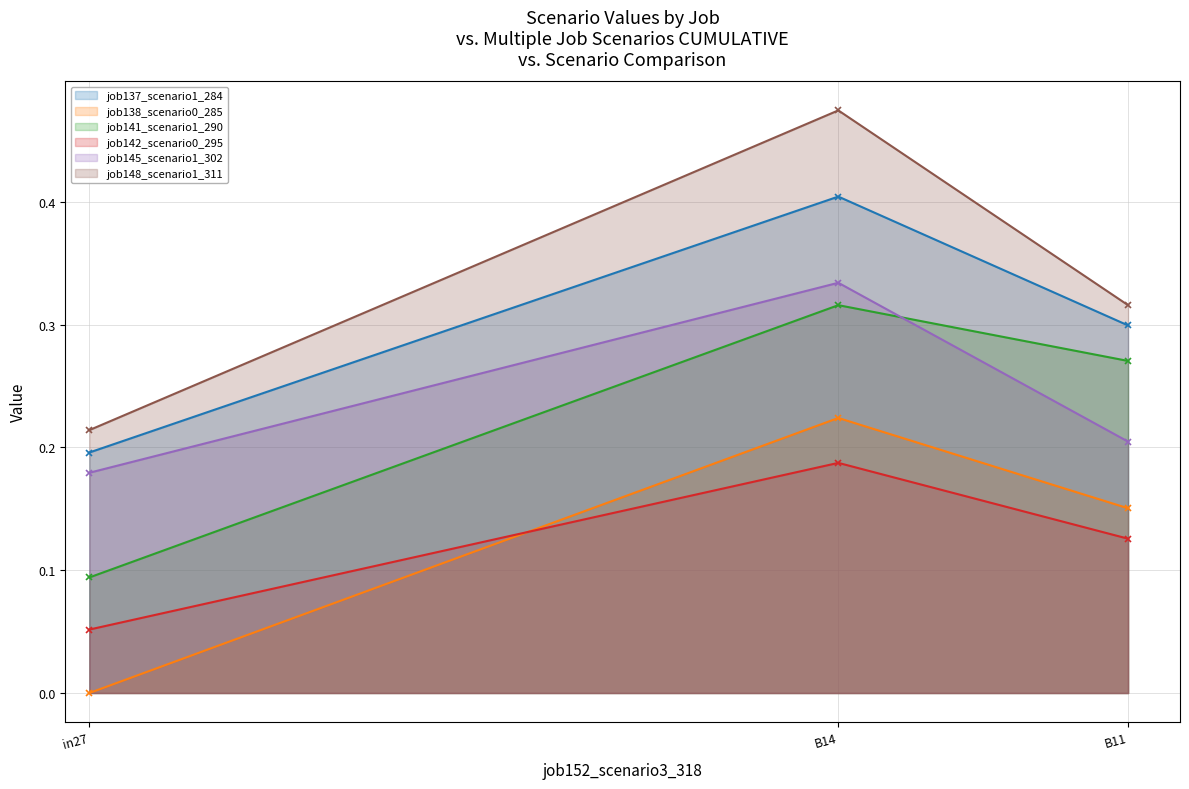

Reading left to right, list all the values displayed in this chart.

job137_scenario1_284: 0.2	0.4	0.3
job138_scenario0_285: 0.0	0.2	0.2
job141_scenario1_290: 0.1	0.3	0.3
job142_scenario0_295: 0.1	0.2	0.1
job145_scenario1_302: 0.2	0.3	0.2
job148_scenario1_311: 0.2	0.5	0.3